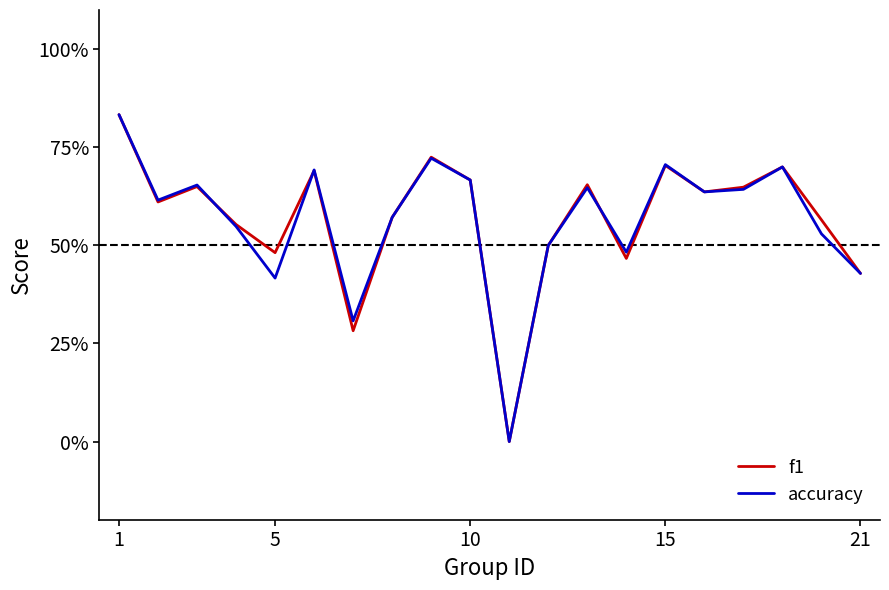

Does the chart have visible grid lines?

No